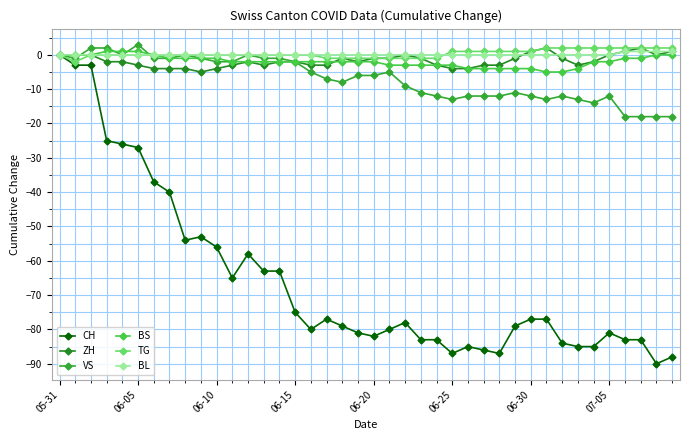

Does the chart have visible grid lines?

Yes